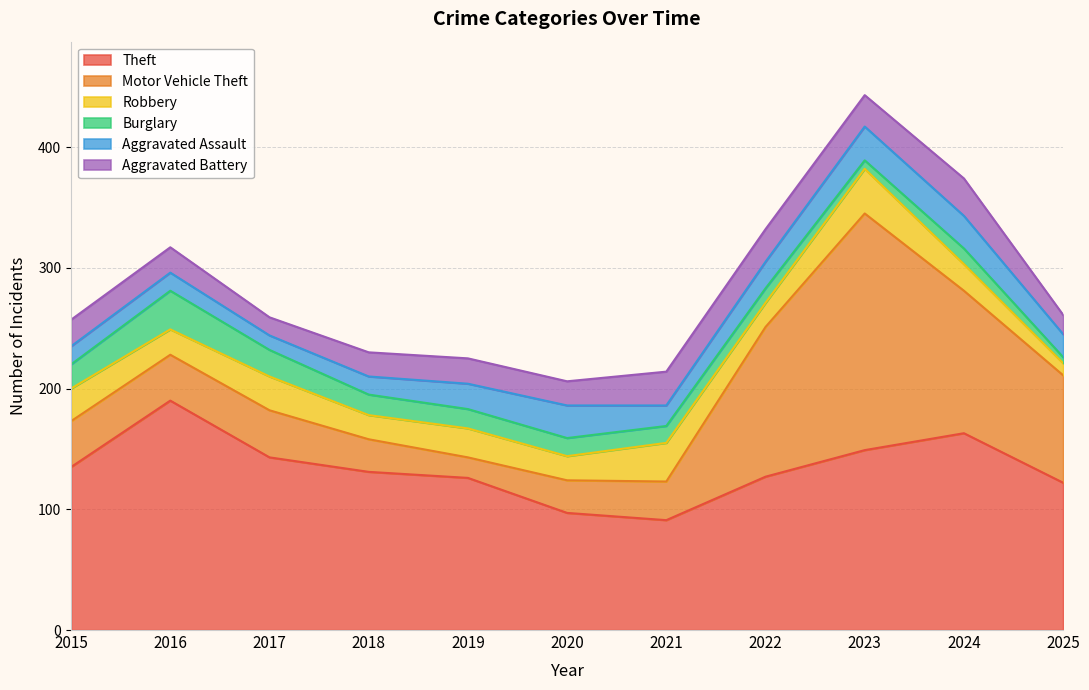

How many interior local valleys does the Robbery series have?

4